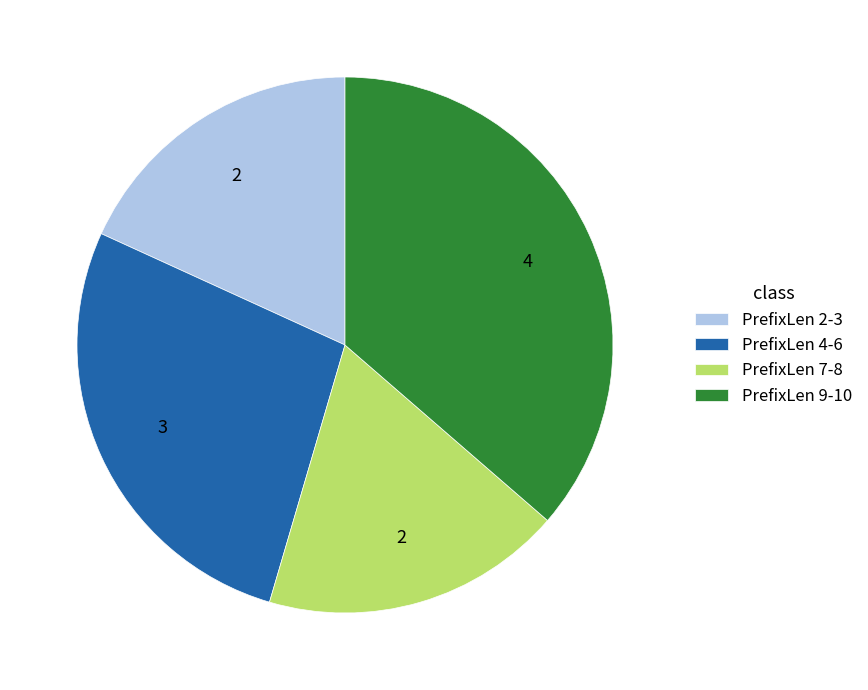

Is the sum of PrefixLen 2-3 and PrefixLen 4-6 greater than half?

No